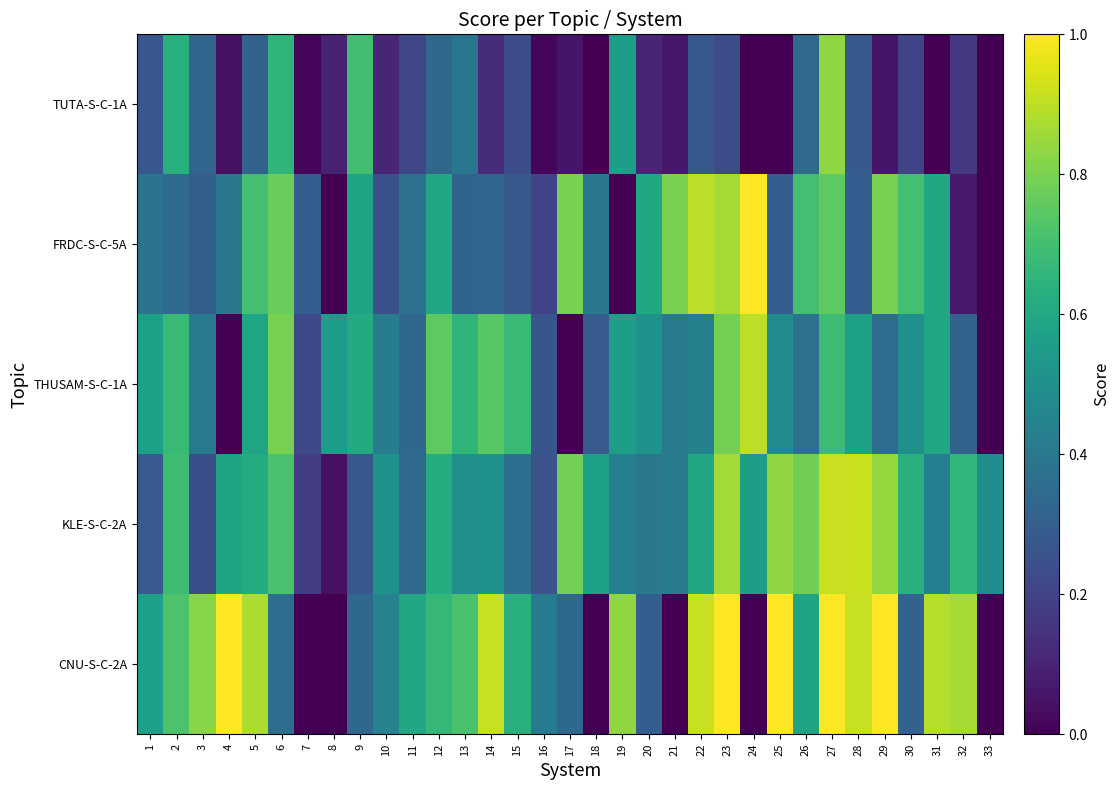

What is the spread (max minus min) of values at 2?

0.4